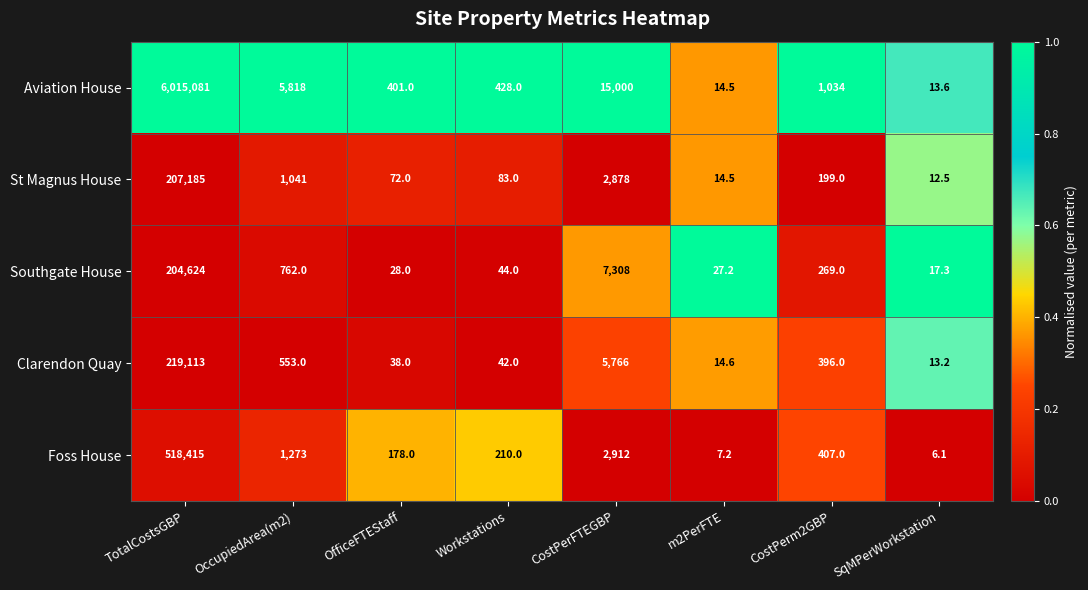

How many categories are shown in the chart?

8